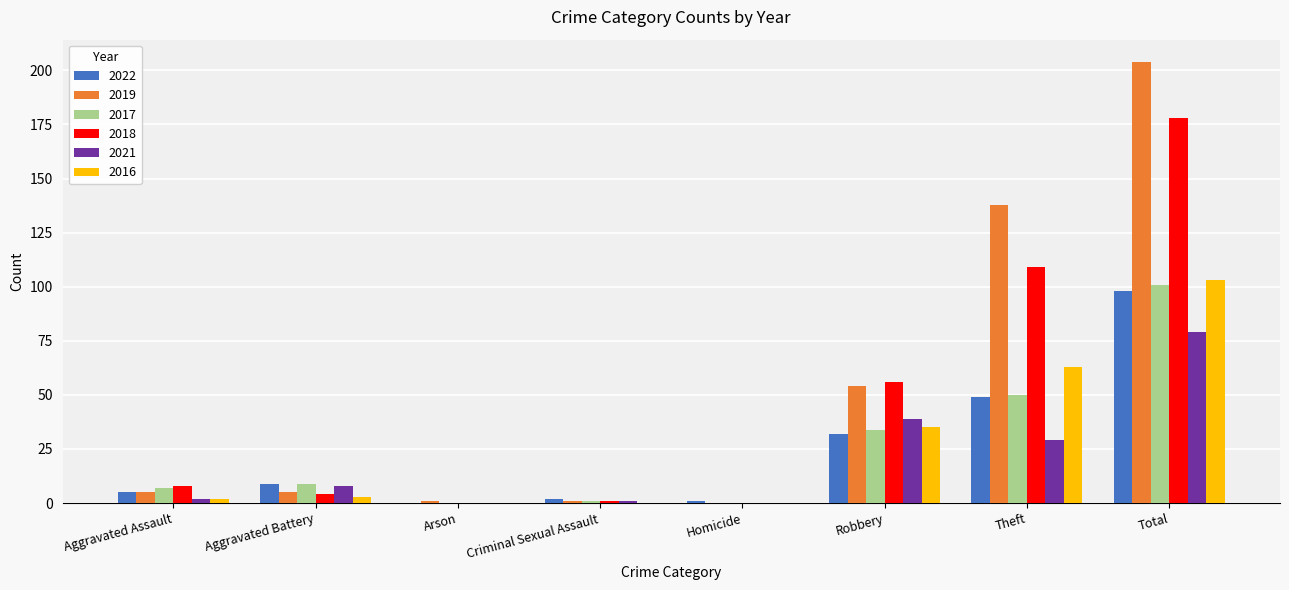

Reading left to right, list all the values displayed in this chart.

2022: Aggravated Assault=5	Aggravated Battery=9	Arson=0	Criminal Sexual Assault=2	Homicide=1	Robbery=32	Theft=49	Total=98
2019: Aggravated Assault=5	Aggravated Battery=5	Arson=1	Criminal Sexual Assault=1	Homicide=0	Robbery=54	Theft=138	Total=204
2017: Aggravated Assault=7	Aggravated Battery=9	Arson=0	Criminal Sexual Assault=1	Homicide=0	Robbery=34	Theft=50	Total=101
2018: Aggravated Assault=8	Aggravated Battery=4	Arson=0	Criminal Sexual Assault=1	Homicide=0	Robbery=56	Theft=109	Total=178
2021: Aggravated Assault=2	Aggravated Battery=8	Arson=0	Criminal Sexual Assault=1	Homicide=0	Robbery=39	Theft=29	Total=79
2016: Aggravated Assault=2	Aggravated Battery=3	Arson=0	Criminal Sexual Assault=0	Homicide=0	Robbery=35	Theft=63	Total=103